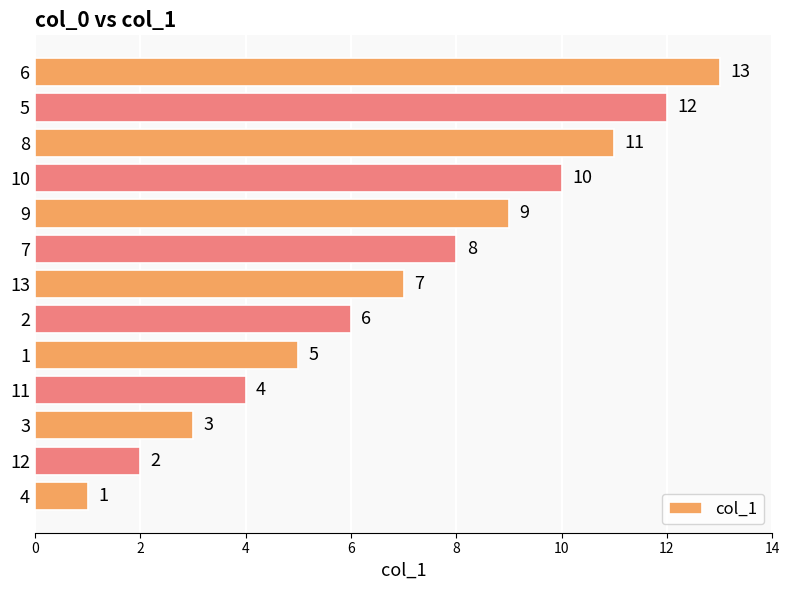

The chart shows a value of 1 at 4. True or false?

True